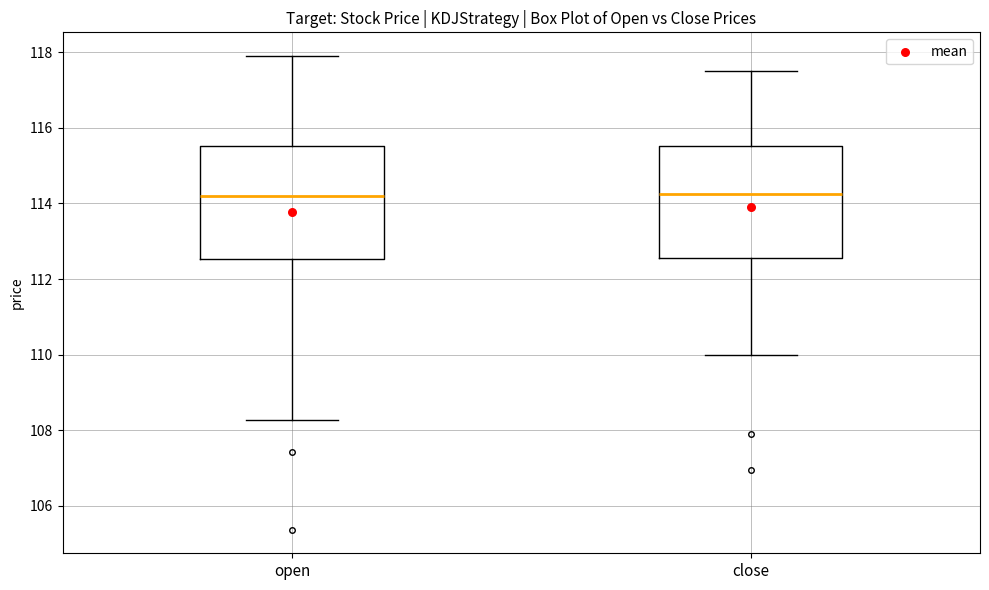

Reading left to right, read every box against the y-axis: the position of its median line, the range the box covers, and the ends of its whiskers. The values are not printed on the chart, so give them approximately, as read against the axis.

open: median 114.2, box 112.6 to 115.6, whiskers 108.2 to 118.0
close: median 114.2, box 112.6 to 115.6, whiskers 110.0 to 117.6